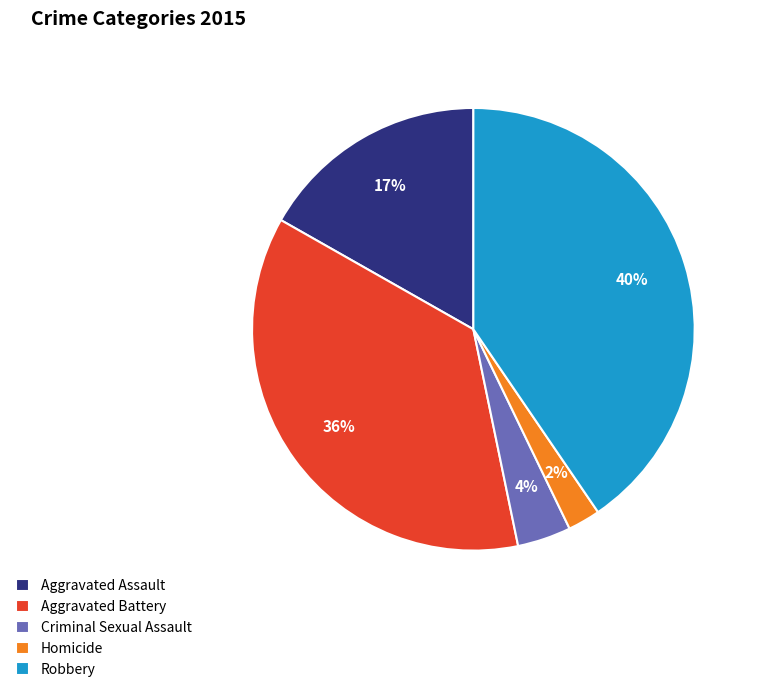

To the nearest percent, what is the difference between the Criminal Sexual Assault and Homicide slice percentages?

2%